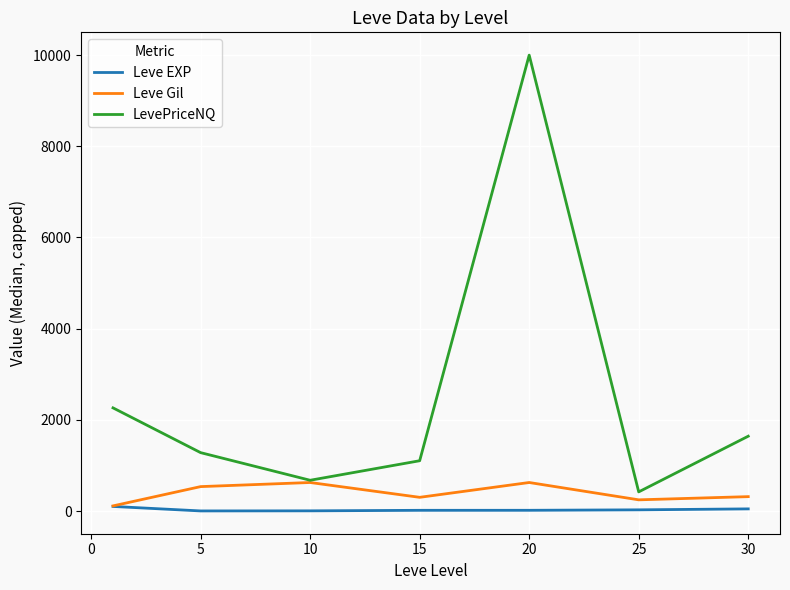

Rank the series by their maximum value, from lowest to highest.

Leve EXP, Leve Gil, LevePriceNQ